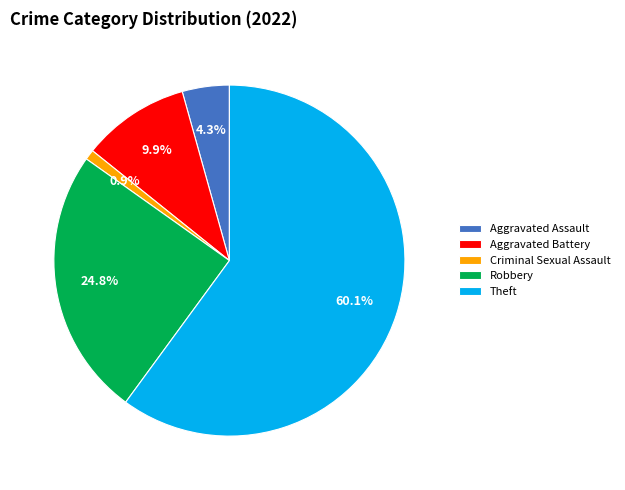

Is the sum of Theft and Aggravated Assault greater than half?

Yes